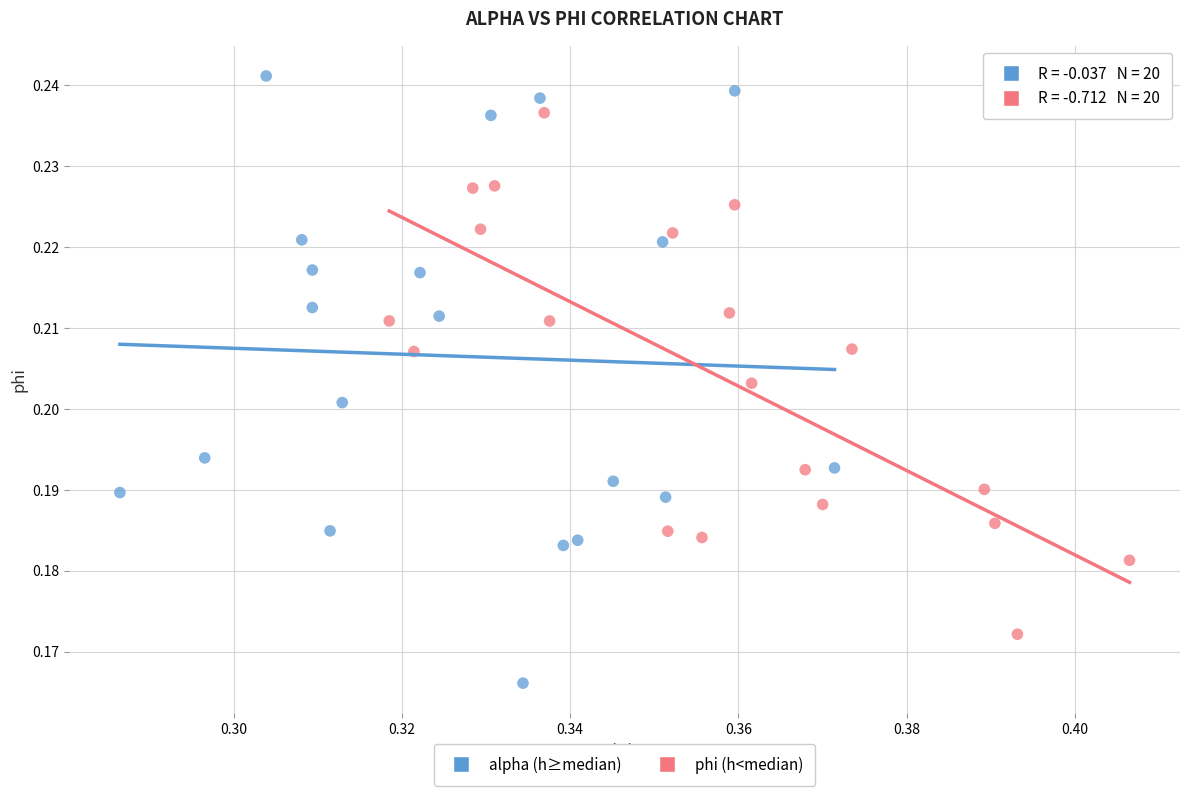

Which series has the largest Y range (max minus min)?

alpha (h≥median)